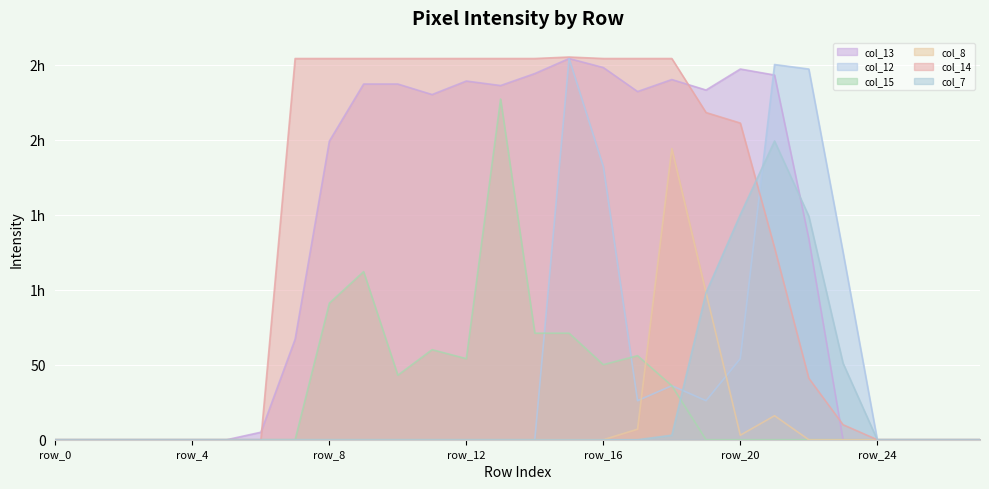

What are all the series names shown in the legend?

col_13, col_12, col_15, col_8, col_14, col_7